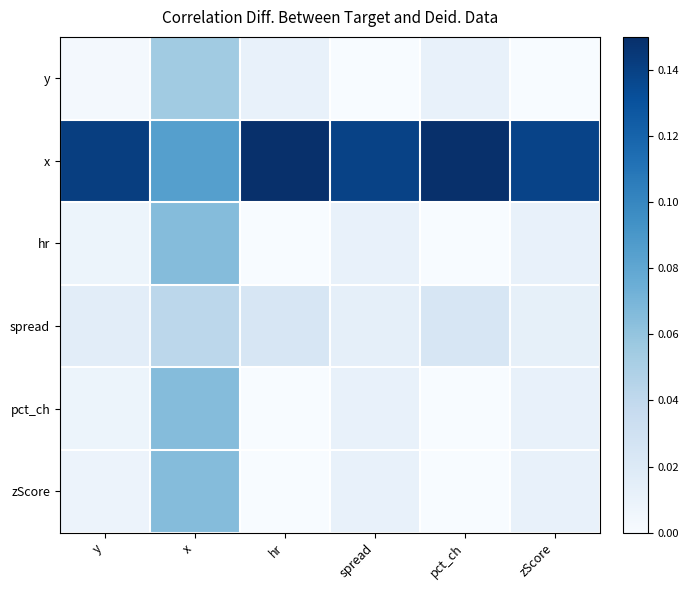

At which category is the sum across all series the highest?

x